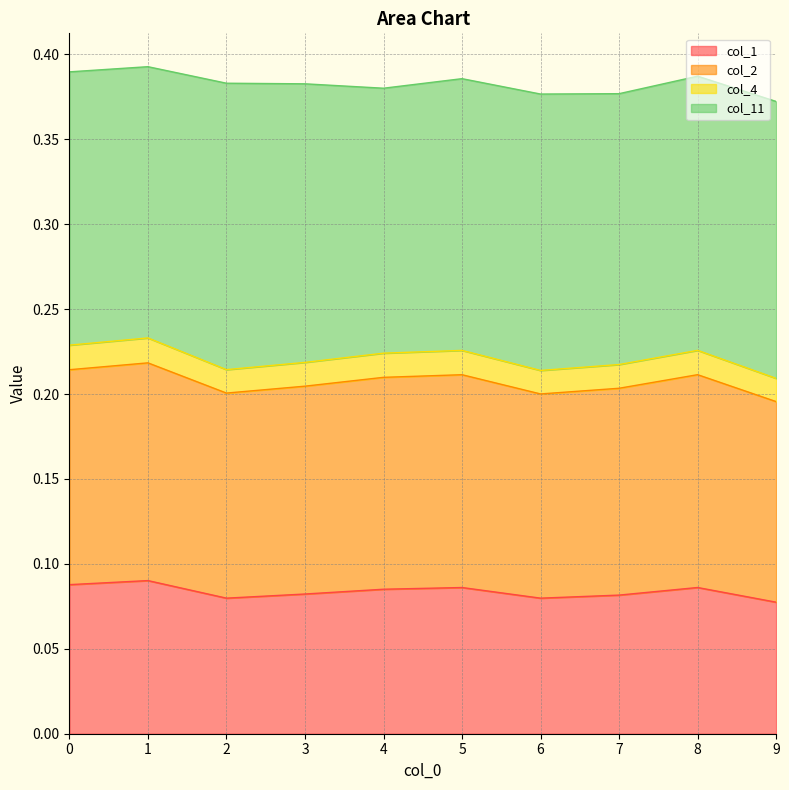

How many interior local peaks does the col_4 series have?

3